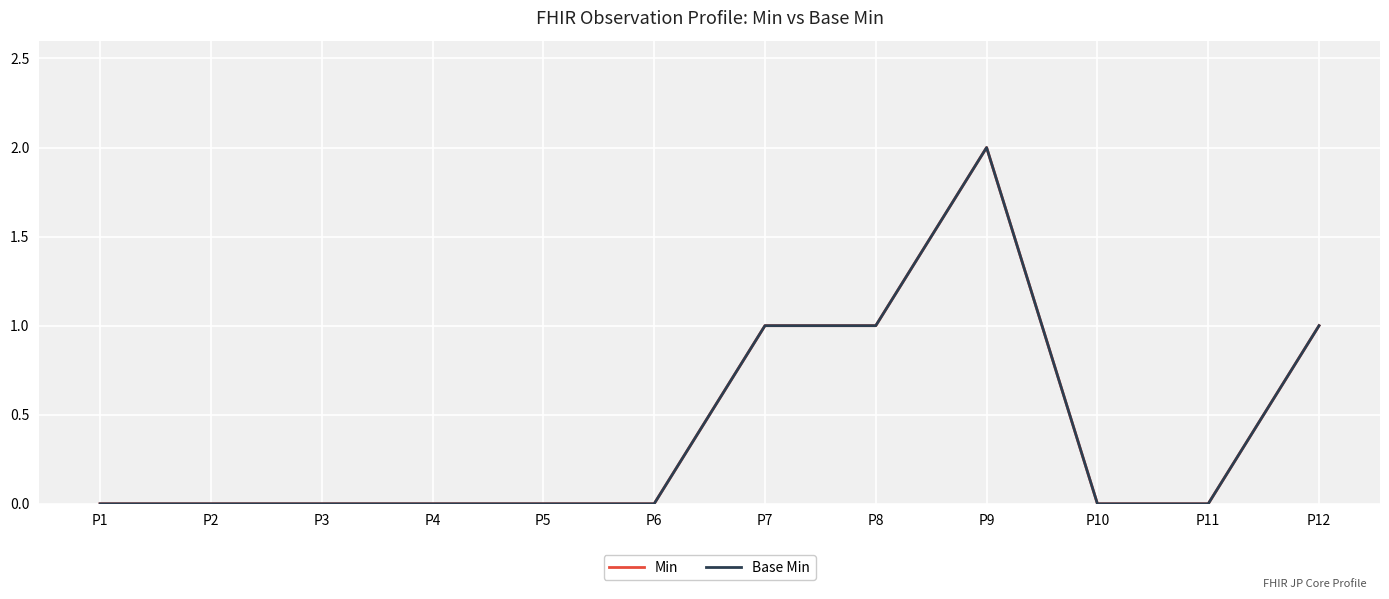

Does the chart display data point markers on the line(s)?

No